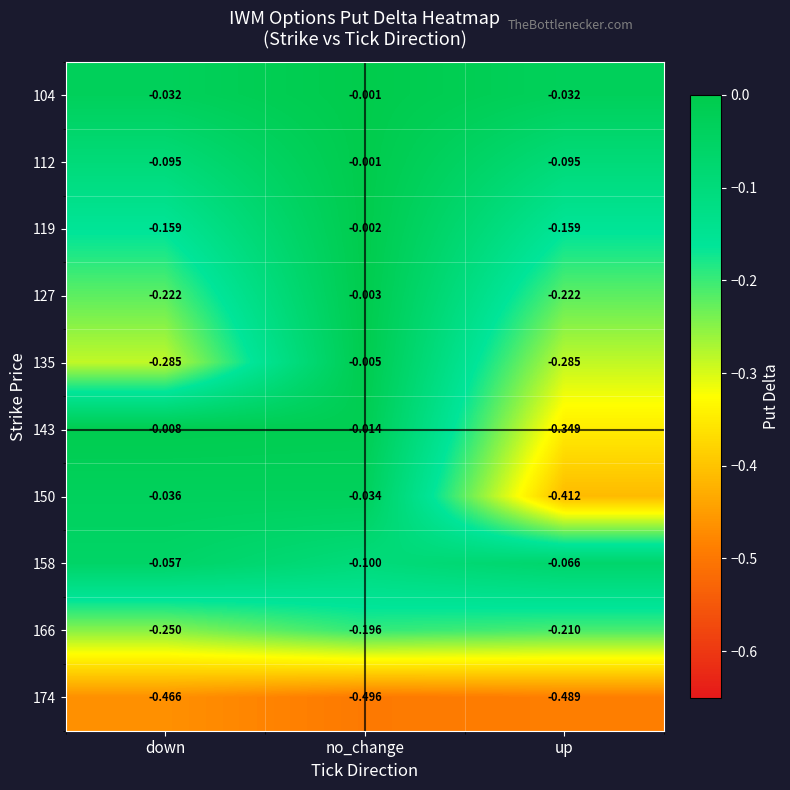

At which category is the sum across all series the highest?

no_change